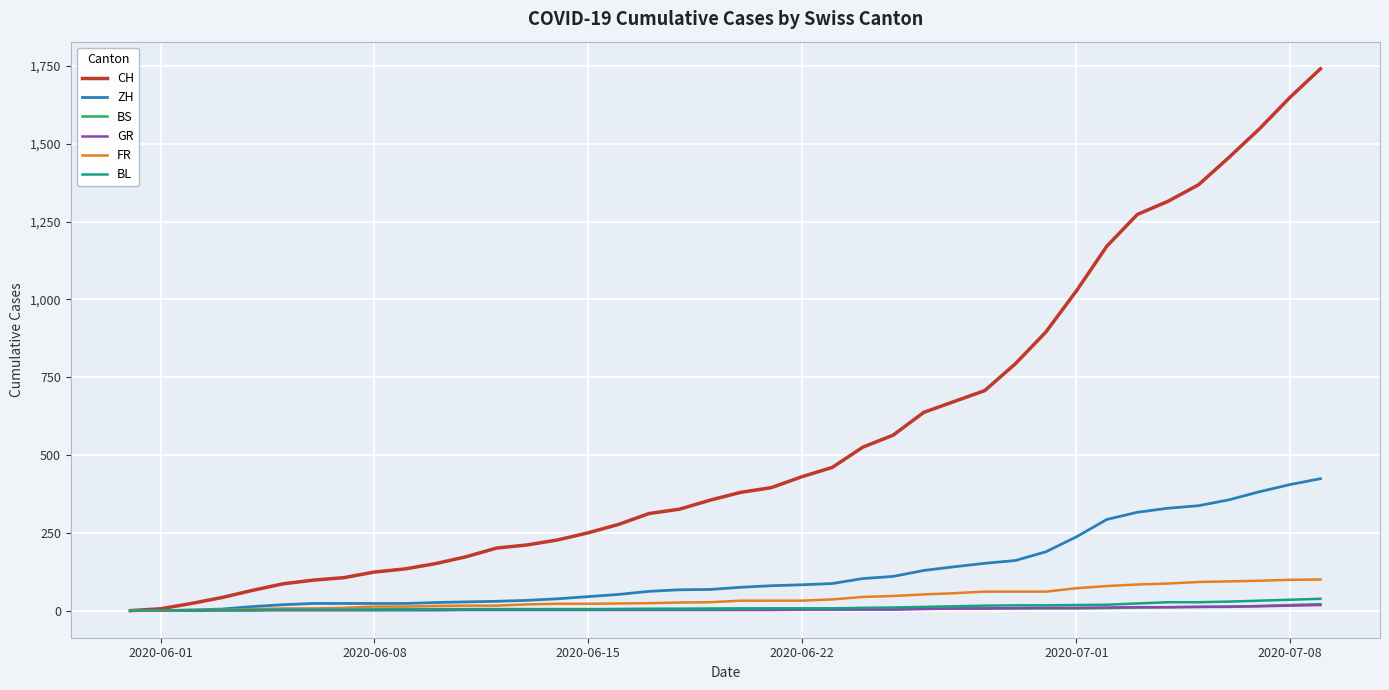

What are all the series names shown in the legend?

CH, ZH, BS, GR, FR, BL